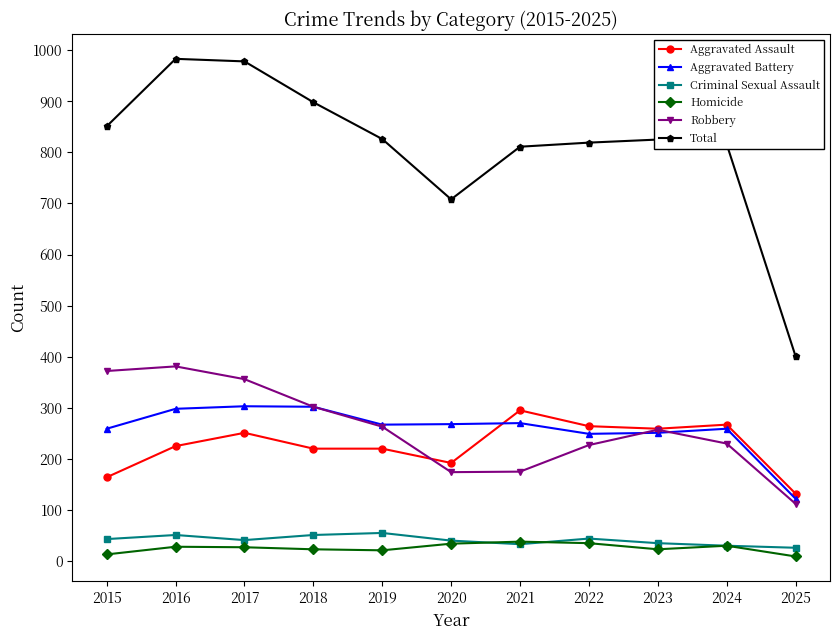

Is the value of Aggravated Battery at 2020 greater than the value of Criminal Sexual Assault at 2015?

Yes